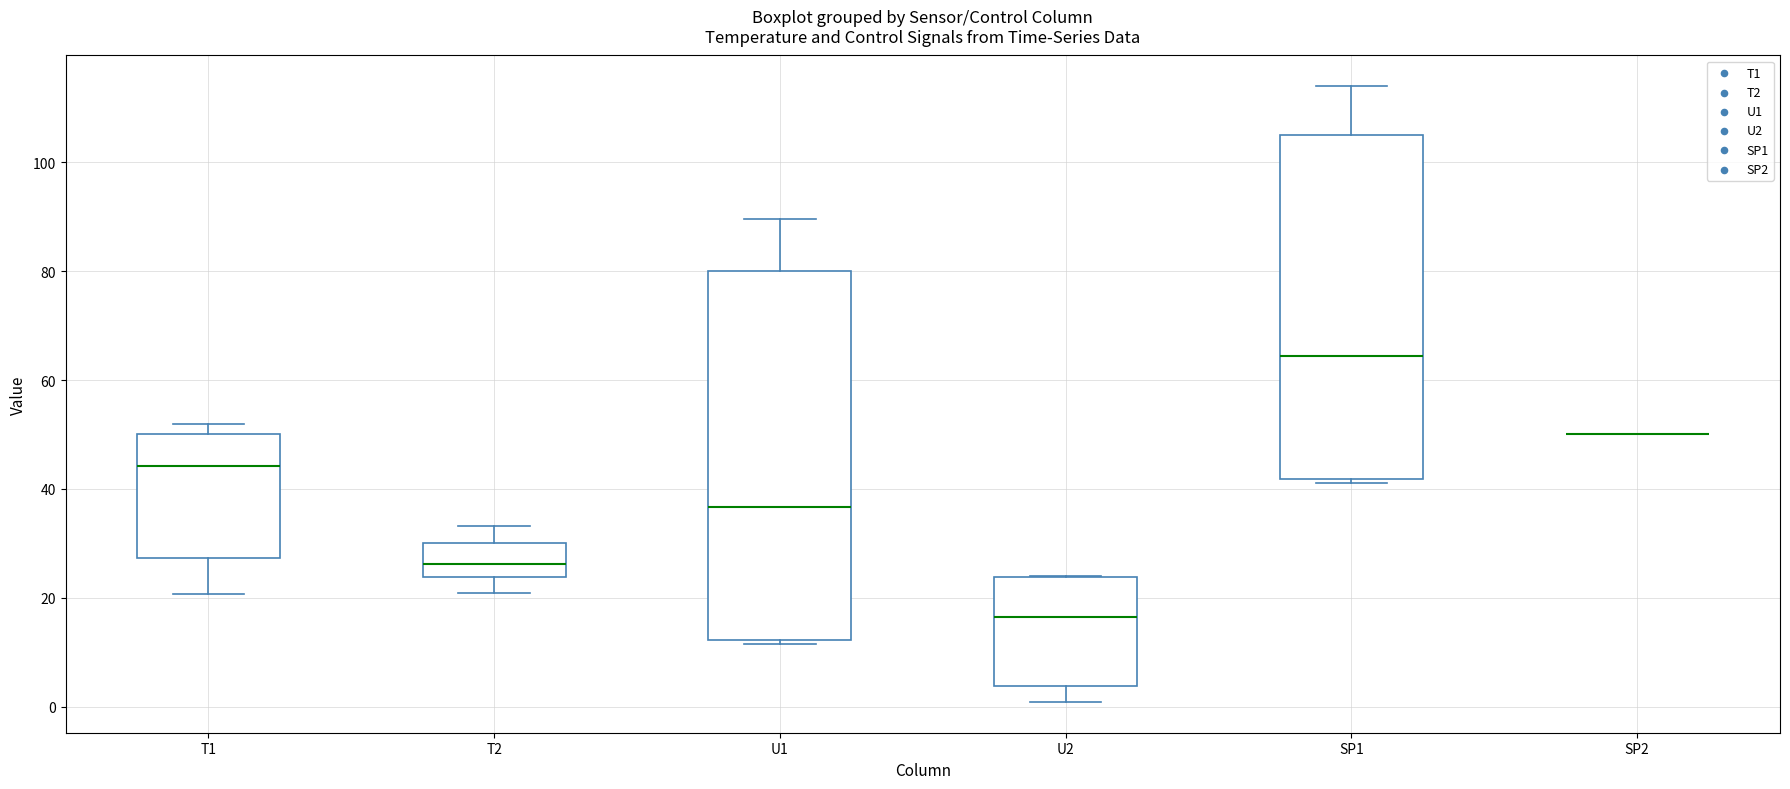

Reading left to right, read every box against the y-axis: the position of its median line, the range the box covers, and the ends of its whiskers. The values are not printed on the chart, so give them approximately, as read against the axis.

T1: median 44, box 28 to 50, whiskers 20 to 52
T2: median 26, box 24 to 30, whiskers 20 to 34
U1: median 36, box 12 to 80, whiskers 12 (just below the box's lower edge) to 90
U2: median 16, box 4 to 24, whiskers 0 to 24
SP1: median 64, box 42 to 106, whiskers 42 (just below the box's lower edge) to 114
SP2: box collapsed to a line at 50, whiskers 50 to 50